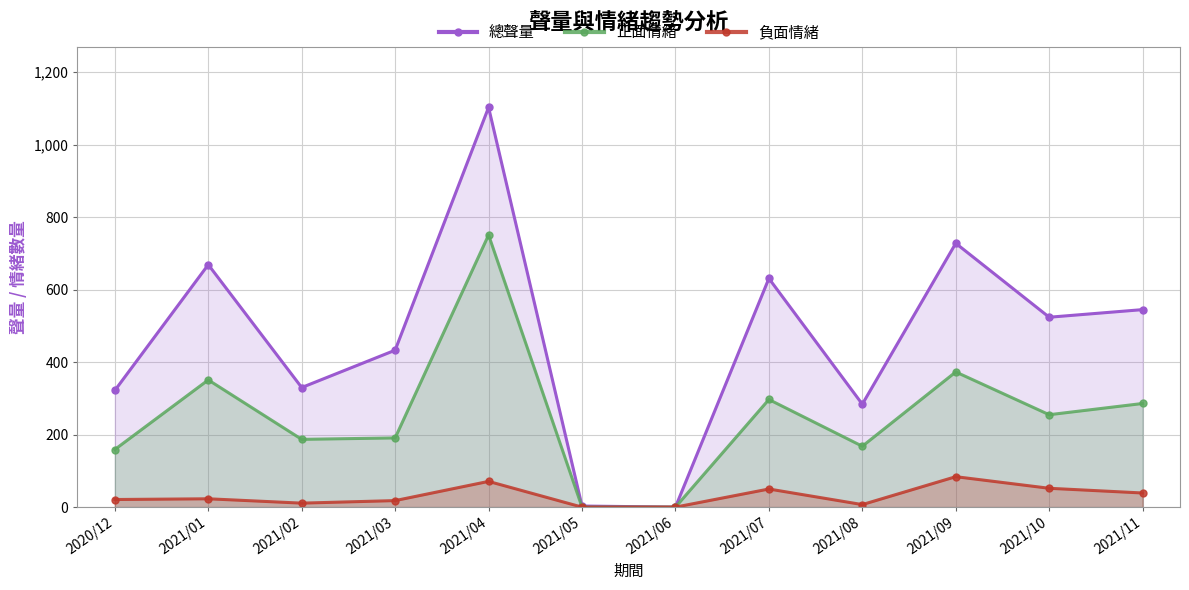

The value of 正面情緒 at 2021/11 is 98. True or false?

False